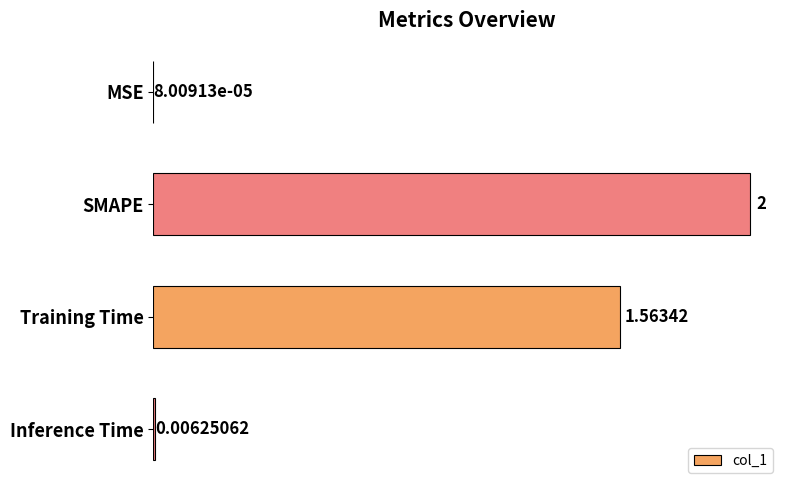

Where is the data nearest to the value 1?

Training Time